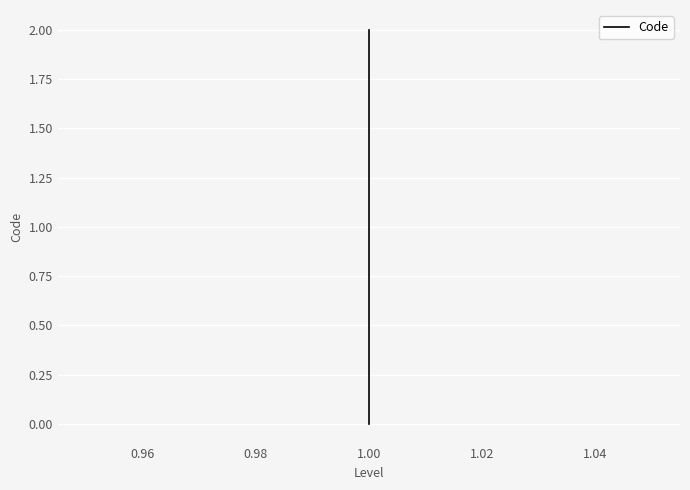

What is the sum of all values?

3